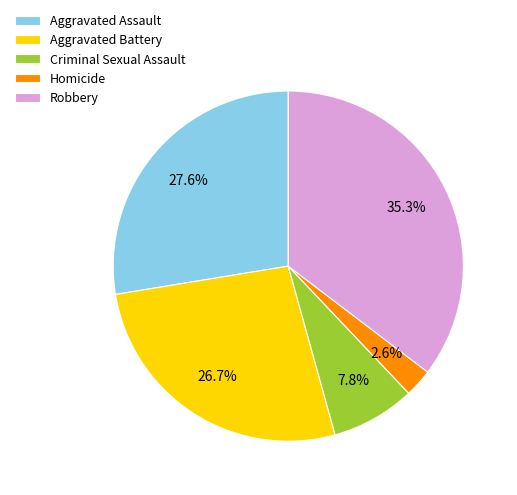

Count the number of slices in the pie.

5